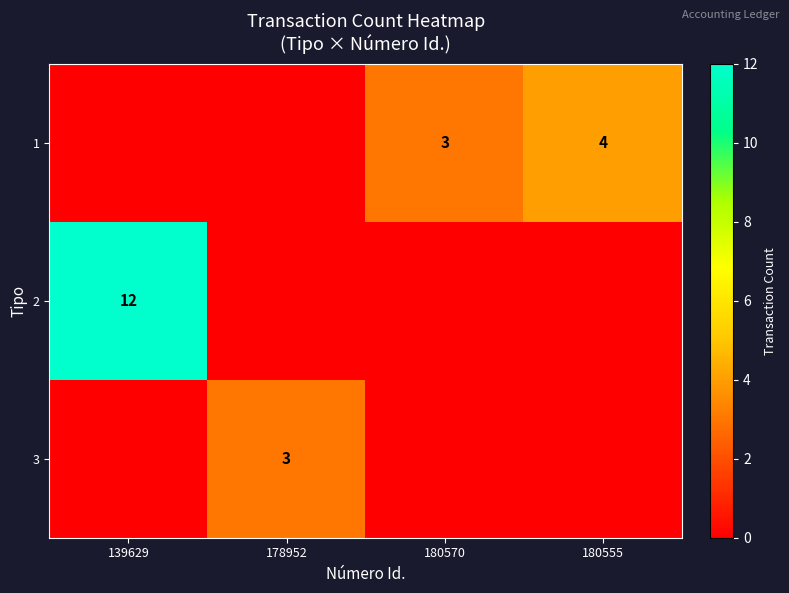

What is the sum of the 1 values at 180555 and 180570?

7